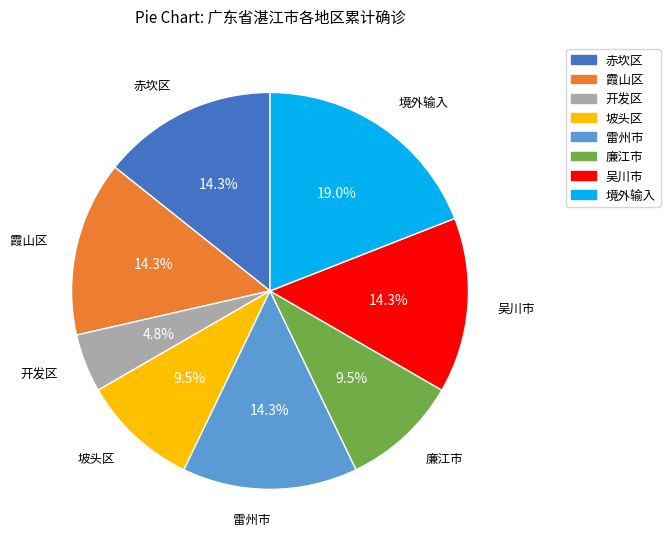

Does any single category account for the majority?

No